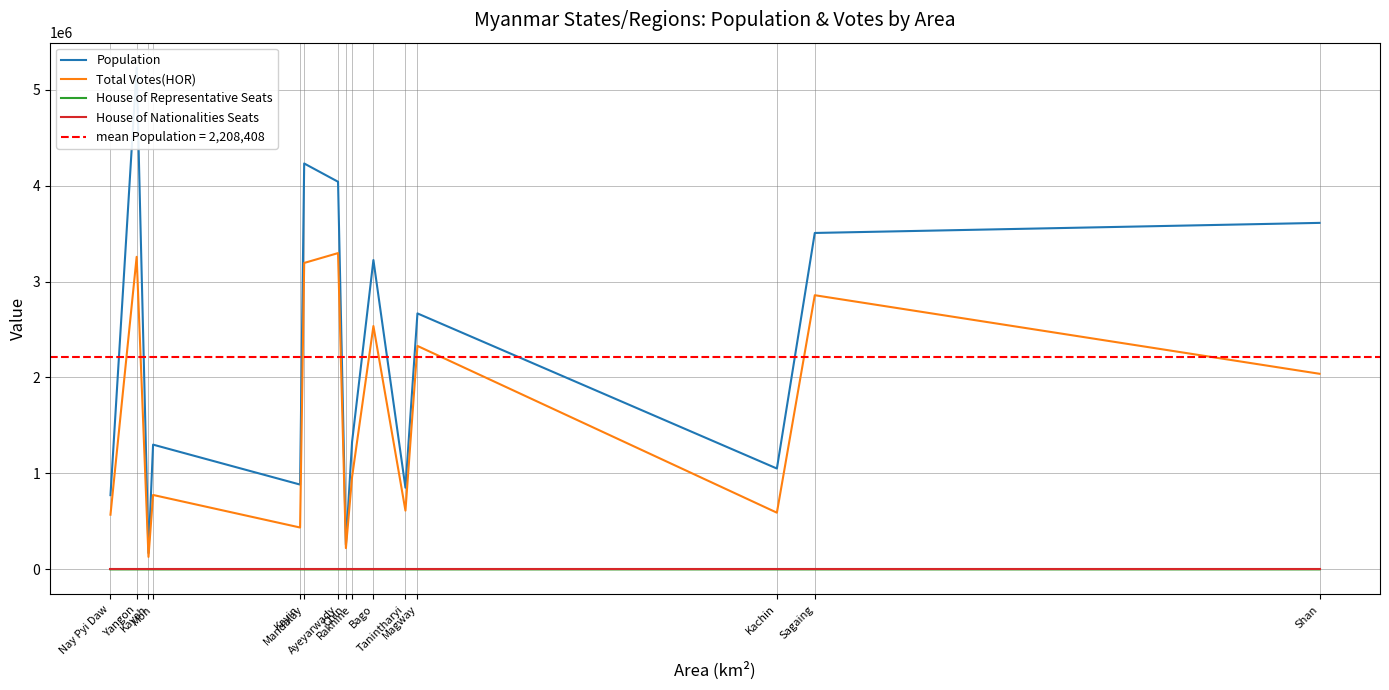

Reading left to right, extract all data points from this chart.

Population: Nay Pyi Daw=774092	Yangon=5228050	Kayah=170503	Mon=1300367	Kayin=884110	Mandalay=4230345	Ayeyarwady=4040022	Chin=257686	Rakhine=1328392	Bago=3224090	Tanintharyi=851675	Magway=2667883	Kachin=1051258	Sagaing=3506301	Shan=3611343
Total Votes(HOR): Nay Pyi Daw=570117	Yangon=3257439	Kayah=130428	Mon=775891	Kayin=436558	Mandalay=3193876	Ayeyarwady=3296376	Chin=221747	Rakhine=962753	Bago=2536180	Tanintharyi=612816	Magway=2329074	Kachin=591148	Sagaing=2857494	Shan=2038680
House of Representative Seats: Nay Pyi Daw=8	Yangon=45	Kayah=7	Mon=10	Kayin=7	Mandalay=28	Ayeyarwady=26	Chin=9	Rakhine=17	Bago=28	Tanintharyi=10	Magway=25	Kachin=18	Sagaing=37	Shan=55
House of Nationalities Seats: Nay Pyi Daw=12	Yangon=12	Kayah=12	Mon=12	Kayin=12	Mandalay=12	Ayeyarwady=12	Chin=12	Rakhine=12	Bago=12	Tanintharyi=12	Magway=12	Kachin=12	Sagaing=12	Shan=12